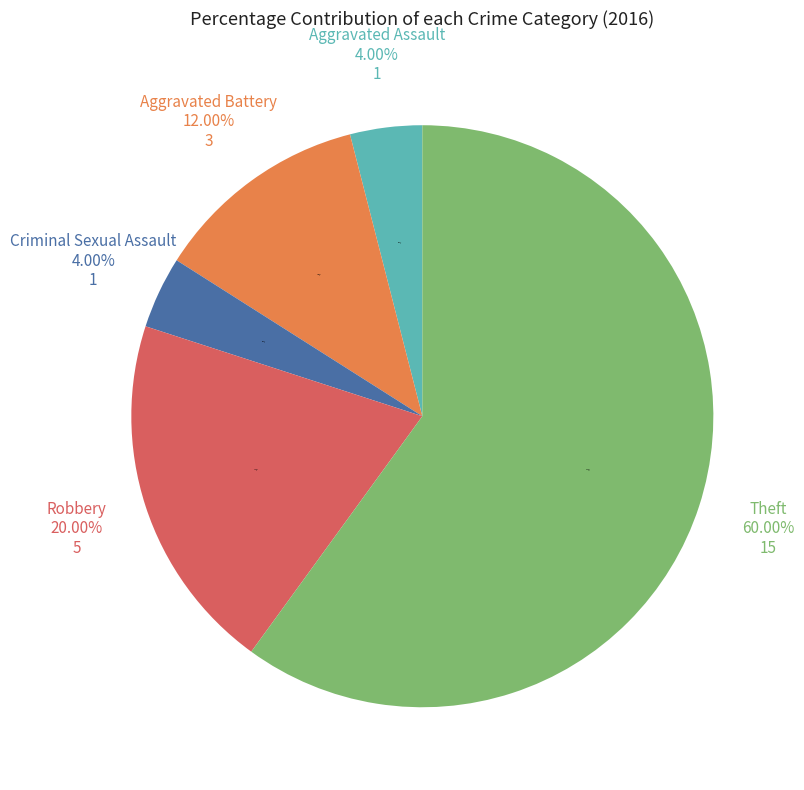

Between Criminal Sexual Assault and Theft, which is larger?

Theft